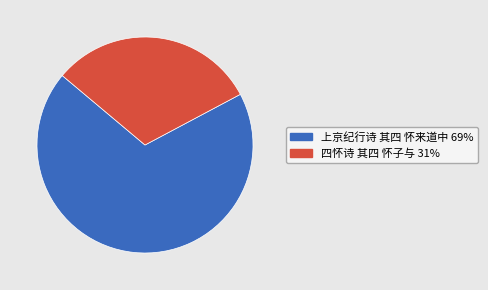

The 四怀诗 其四 怀子与 slice represents 43% of the pie. True or false?

False